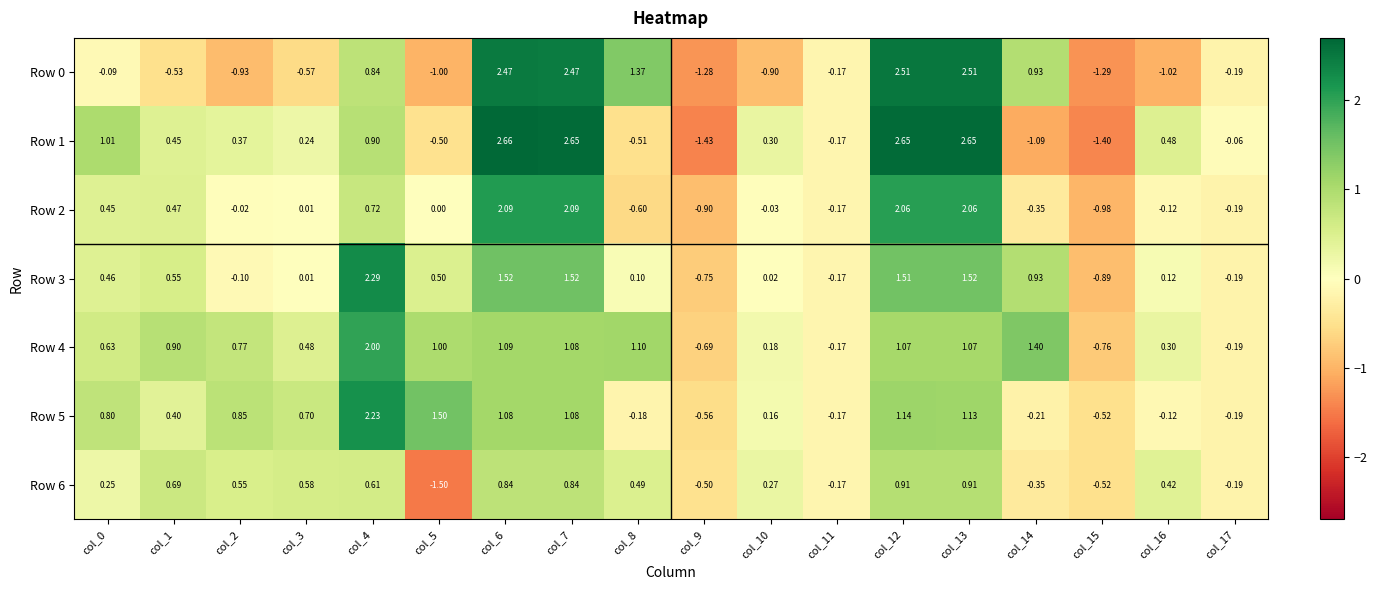

How many data points in Row 2 are less than 0?

9